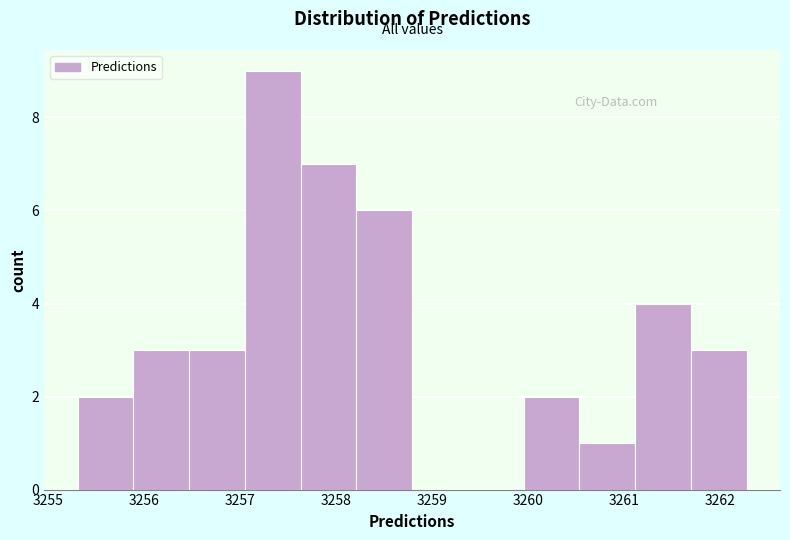

Over which range of the x-axis is the bar tallest?

3257.1 to 3257.6